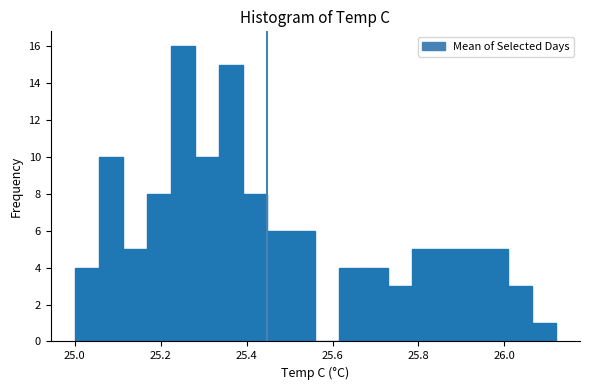

Around what value on the x-axis is the tallest bar? Give the approximate position of its centre, as read against the axis.

25.26